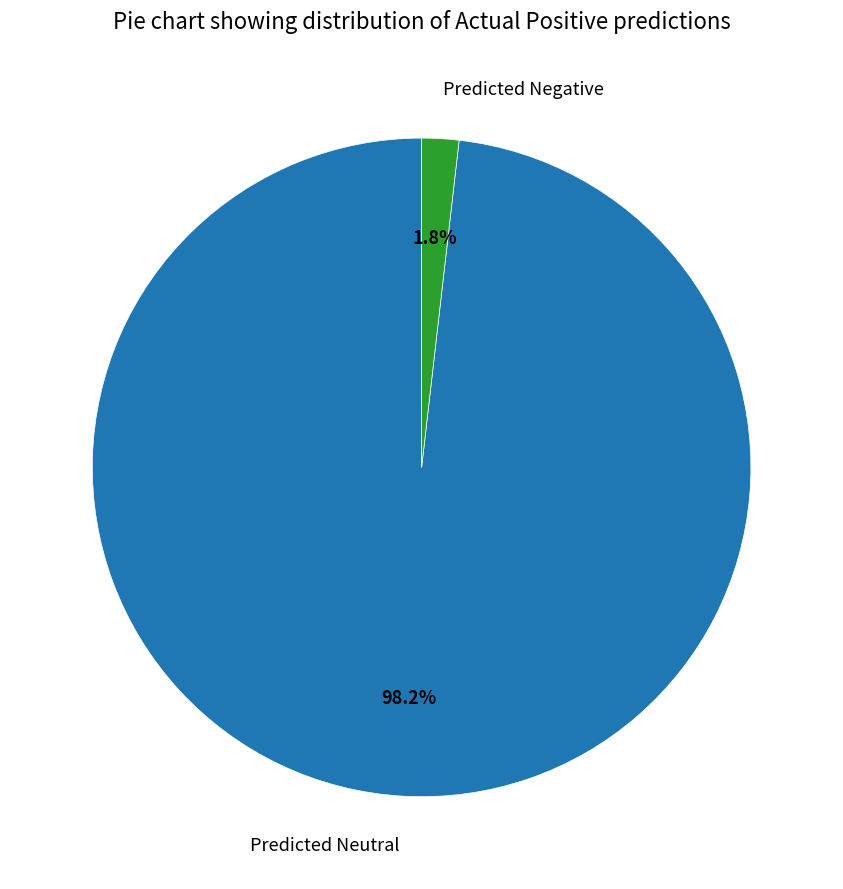

What percentage is NOT represented by Predicted Negative?

98.2%